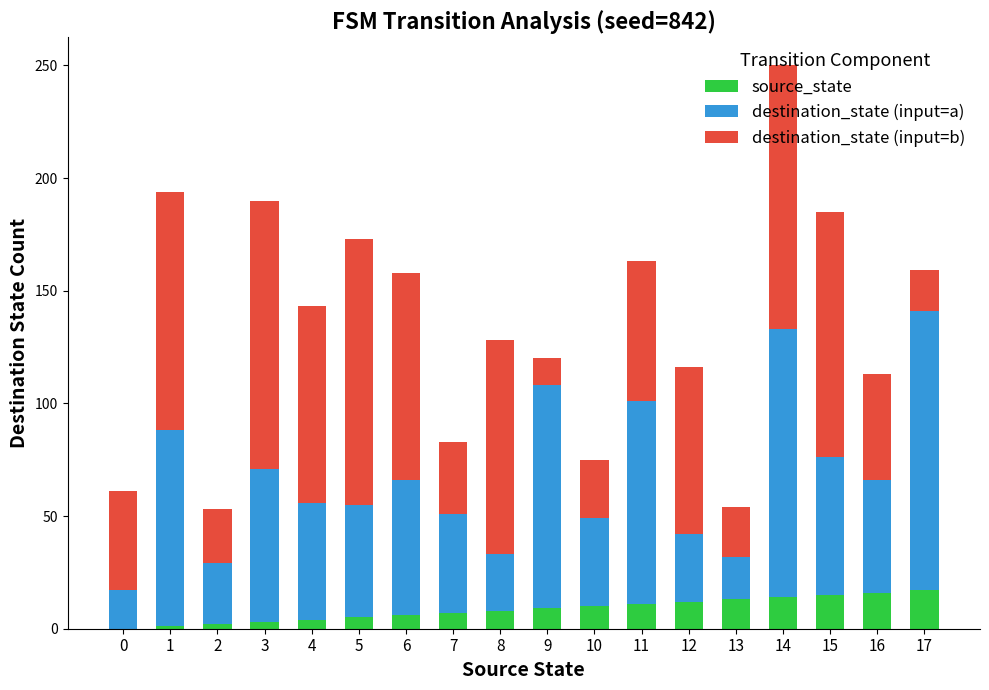

Is it true that source_state equals 17 at 17?

True